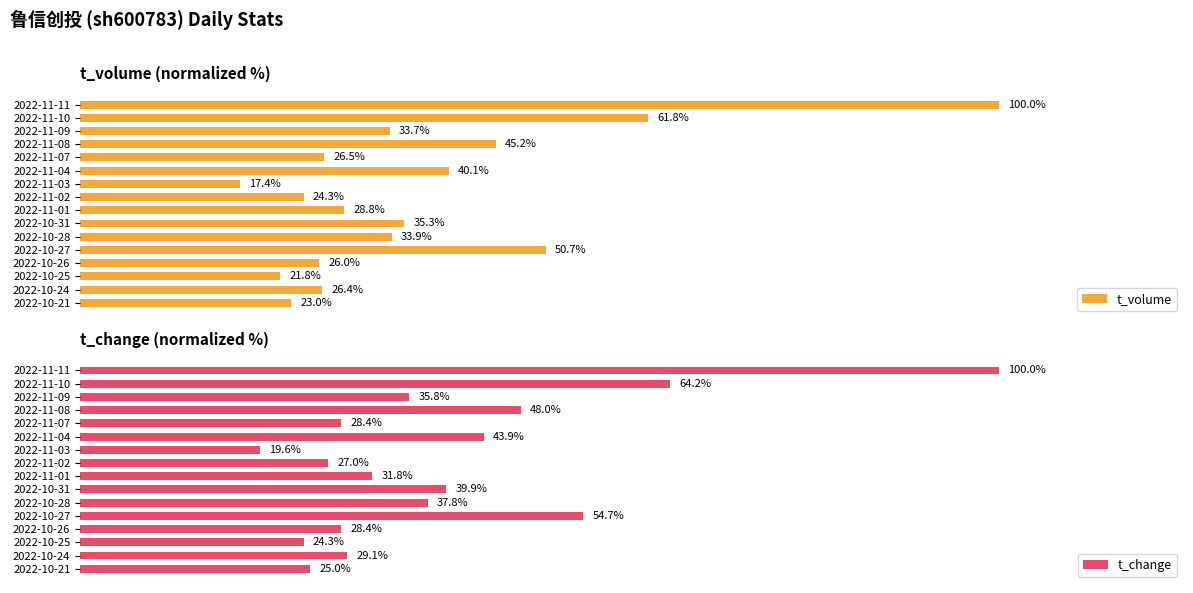

At which label is t_volume closest to 58?

2022-11-10